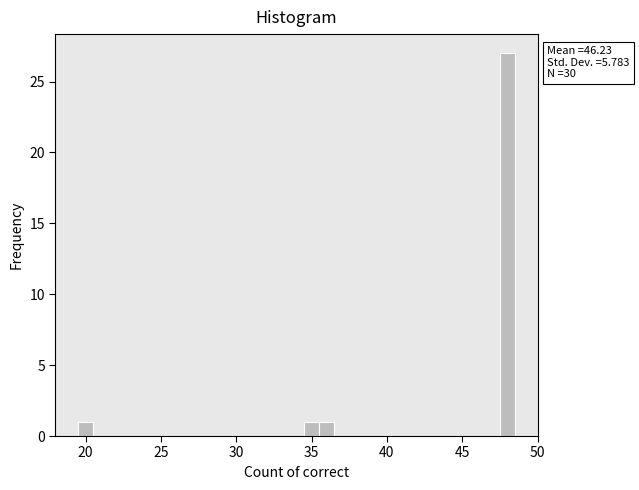

Around what value on the x-axis is the tallest bar? Give the approximate position of its centre, as read against the axis.

48.0